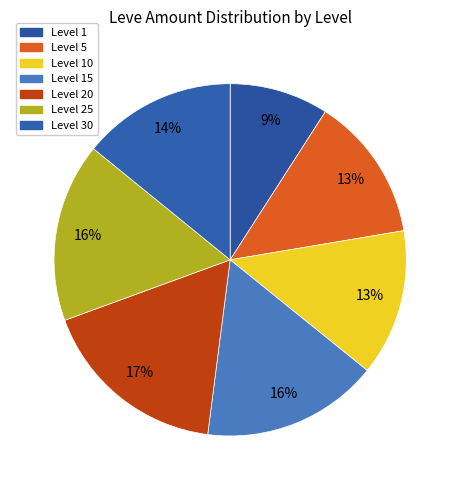

How many segments does this pie chart have?

7